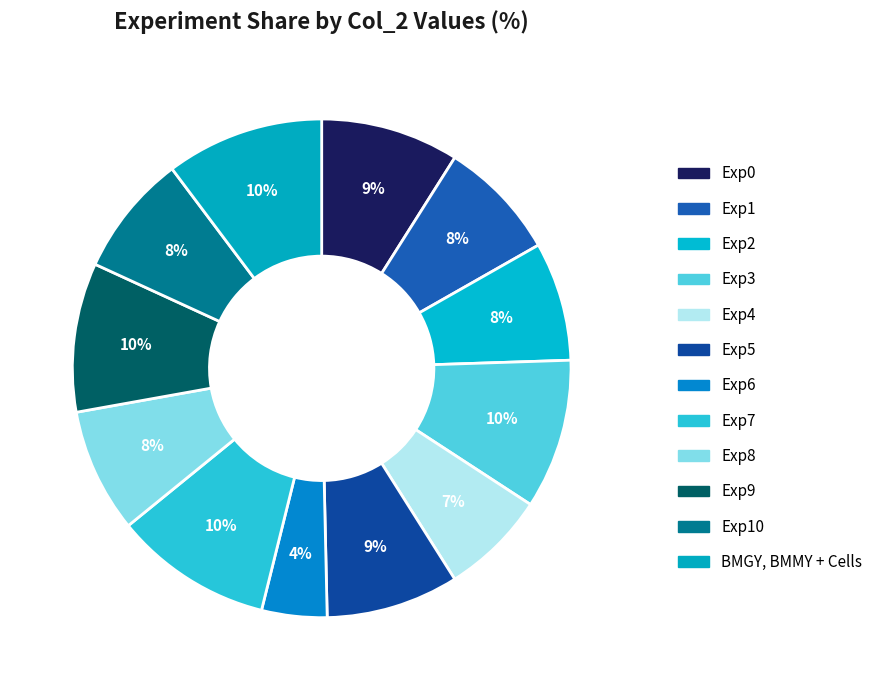

To the nearest percent, what portion does Exp4 represent?

7%